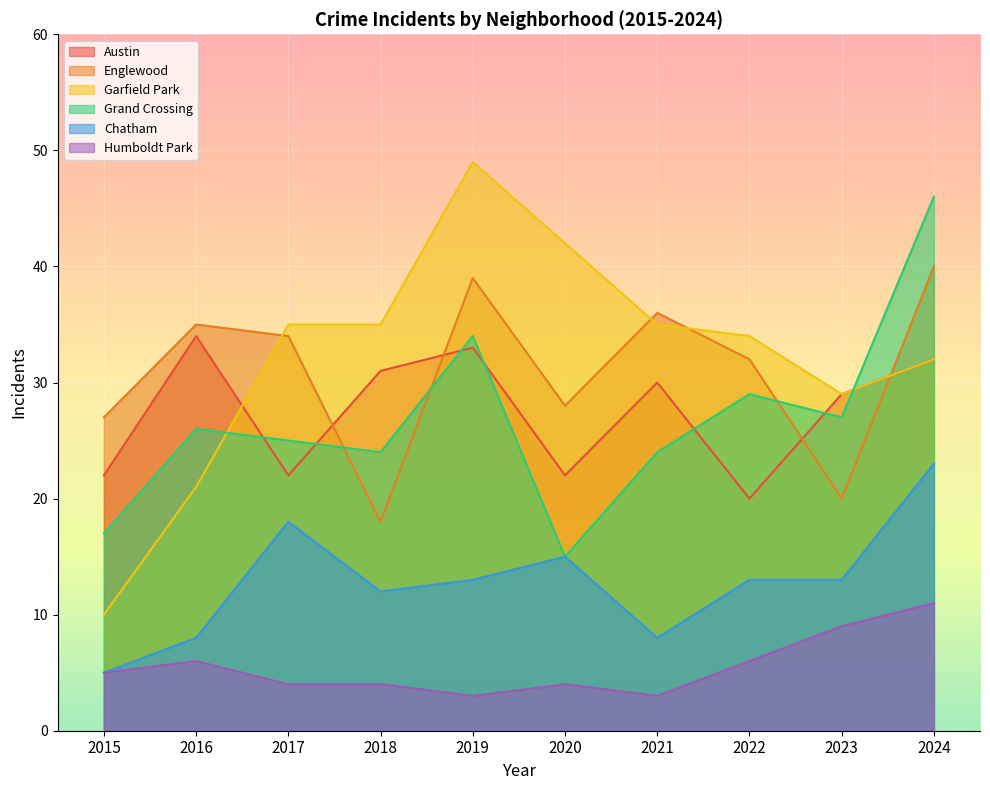

What is the spread (max minus min) of values at 2021?

33